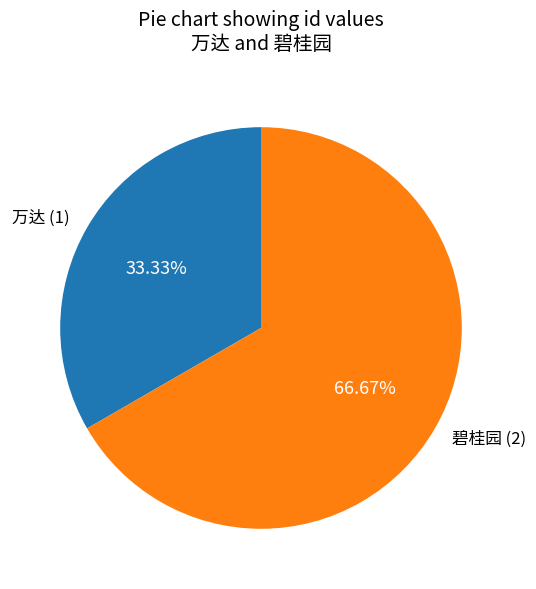

Is it true that 万达 is 39% of the pie?

False